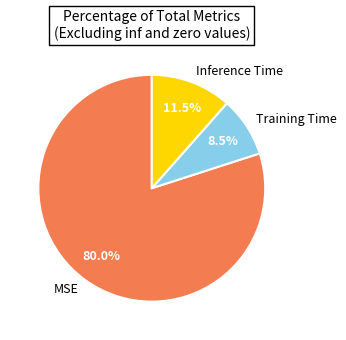

Rank the categories by value from lowest to highest.

Training Time, Inference Time, MSE